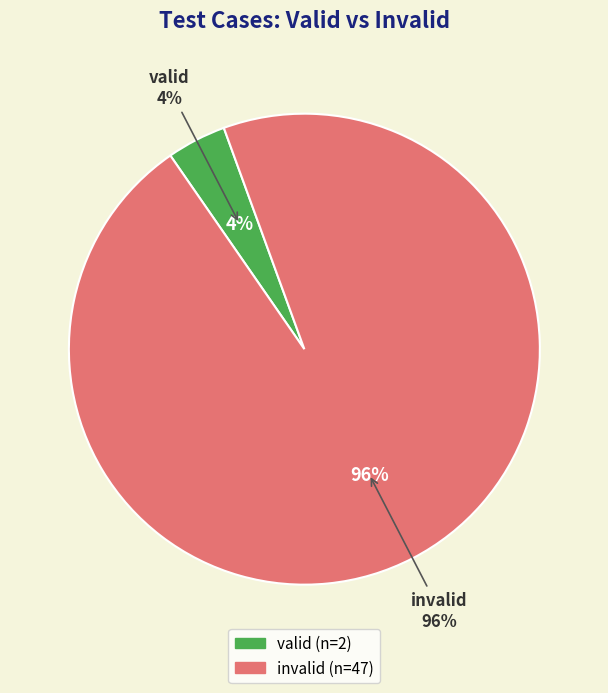

What is the largest slice in the pie chart?

invalid